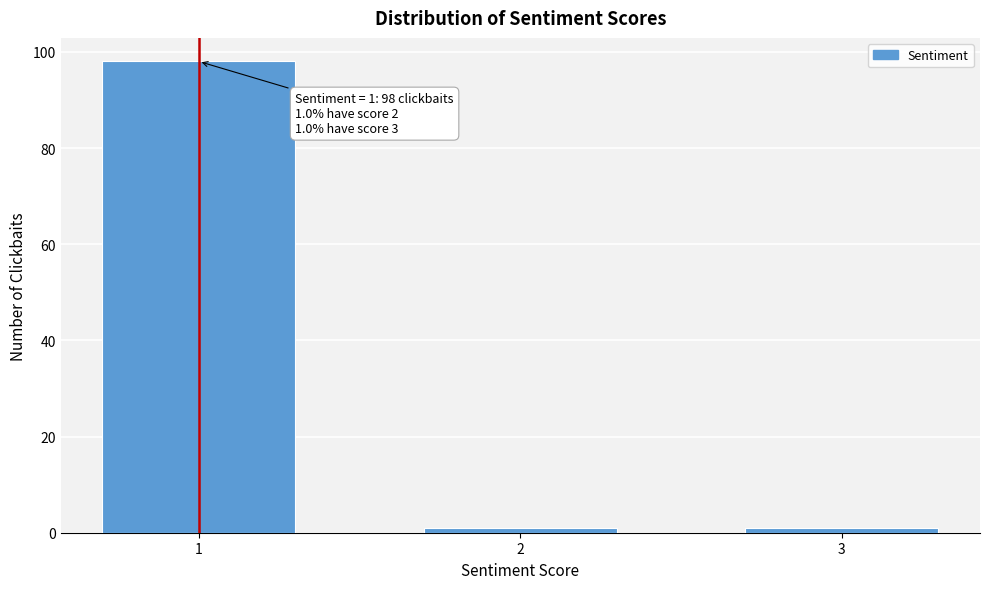

Reading left to right, extract all data points from this chart.

1=98	2=1	3=1